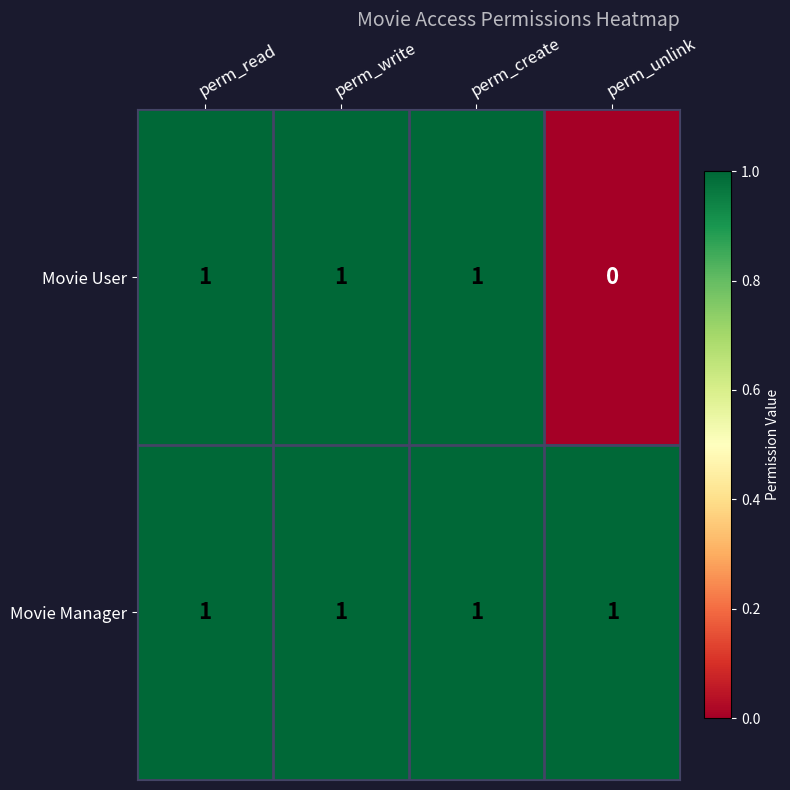

Reading right to left, transcribe all the data shown in this chart.

Movie User: perm_unlink=0	perm_create=1	perm_write=1	perm_read=1
Movie Manager: perm_unlink=1	perm_create=1	perm_write=1	perm_read=1